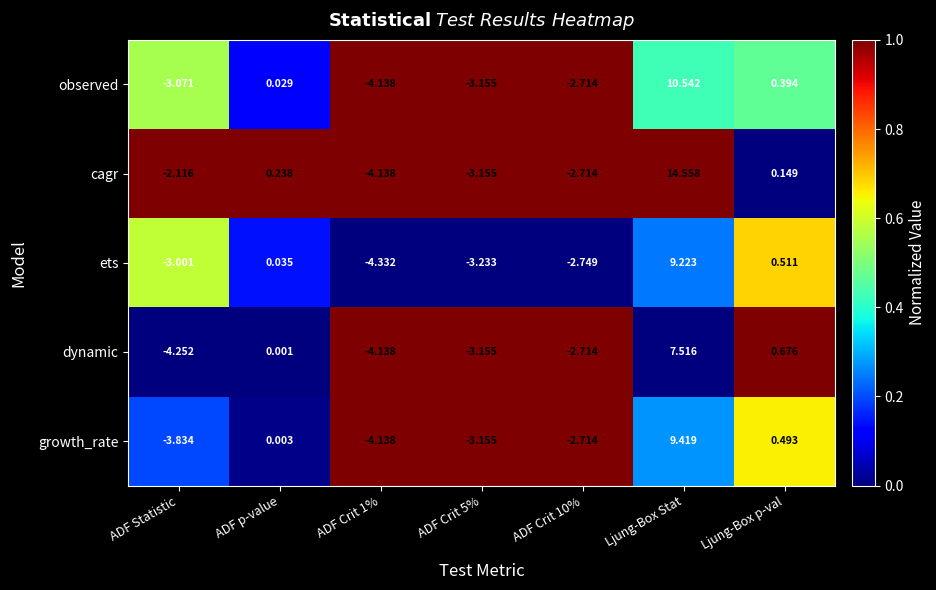

At how many categories does at least one series exceed 0?

3